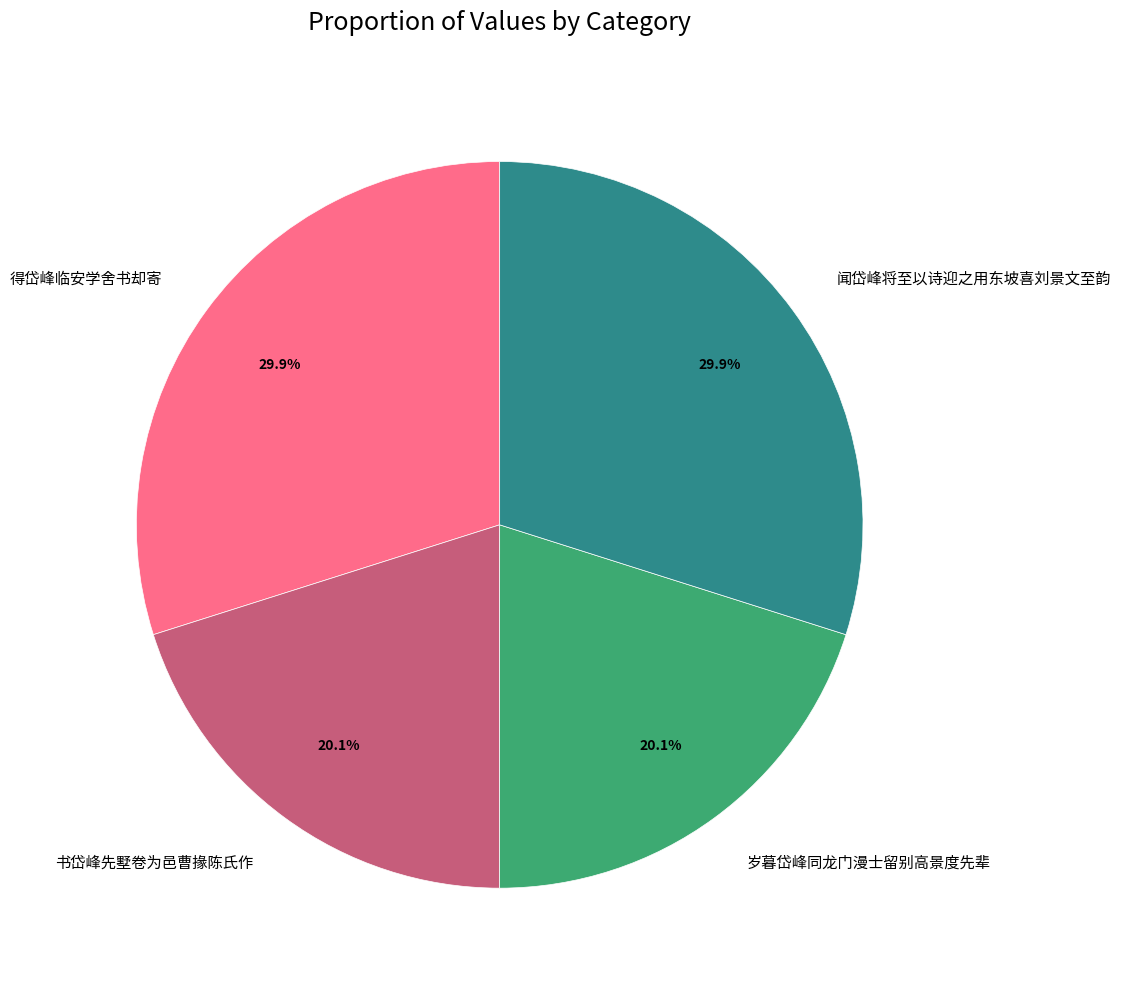

What is the ratio of the value at 闻岱峰将至以诗迎之用东坡喜刘景文至韵 to the value at 岁暮岱峰同龙门漫士留别高景度先辈?

1.5